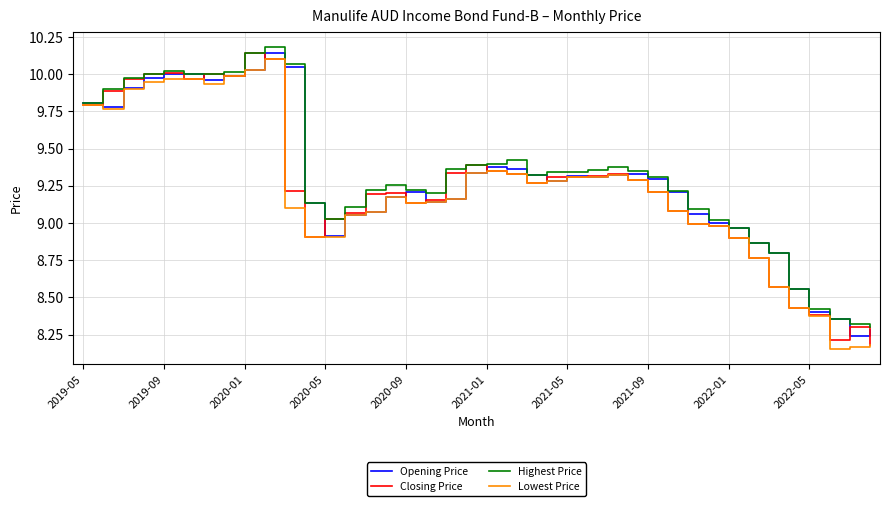

List the series in order of their peak value, highest first.

Highest Price, Opening Price, Closing Price, Lowest Price